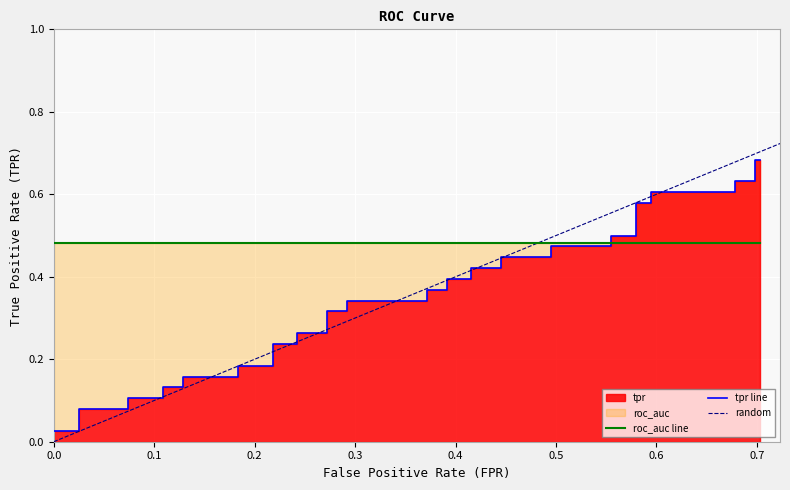

What is the sum of all values?

13.9